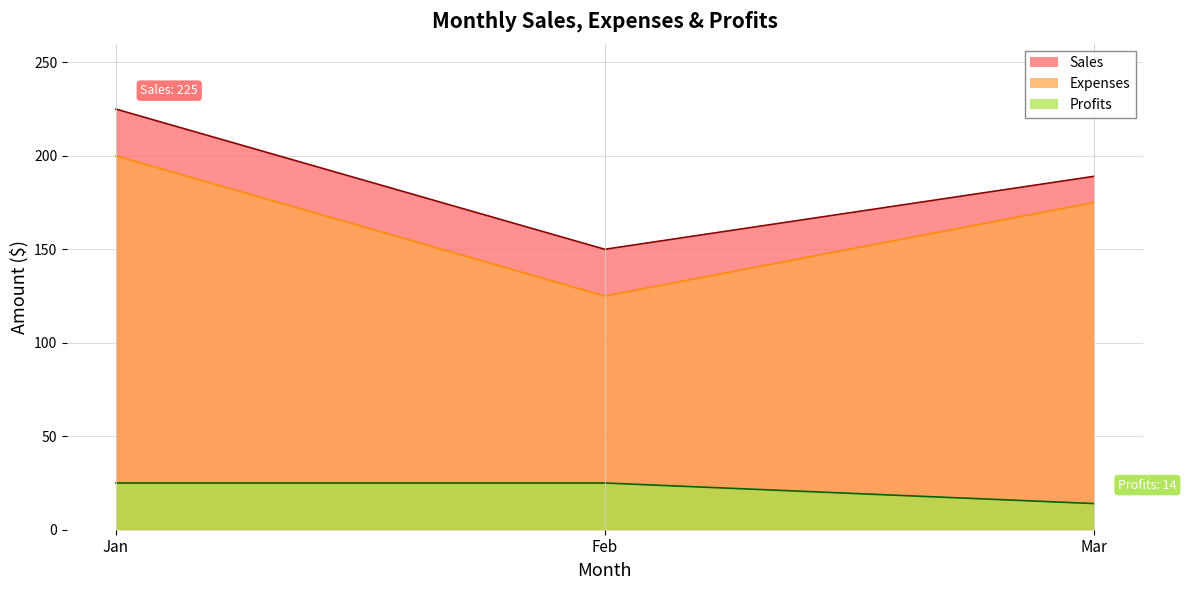

Reading left to right, what are all the values shown in this chart?

Sales: Jan=225	Feb=150	Mar=189
Expenses: Jan=200	Feb=125	Mar=175
Profits: Jan=25	Feb=25	Mar=14